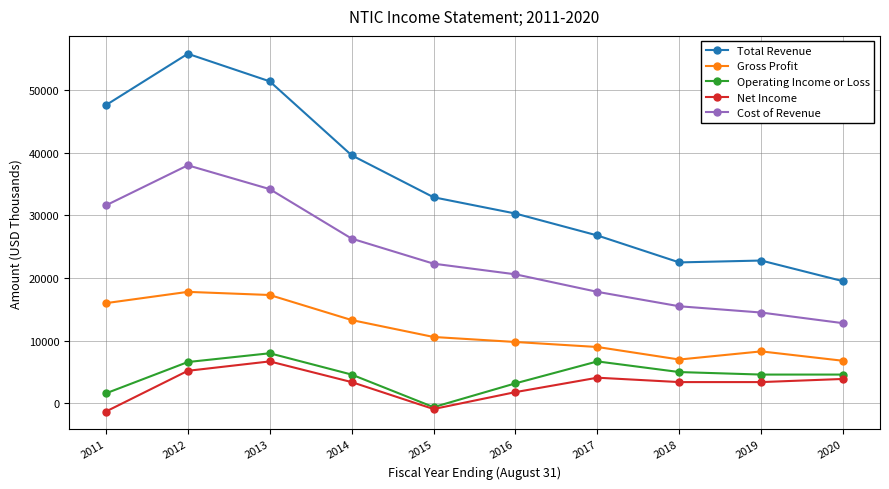

What is the smallest value displayed?

-1300